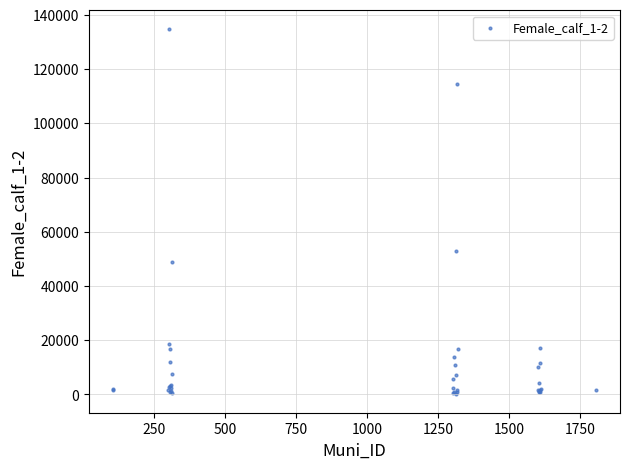

What Y value in the scatter plot is closest to 67439?

52914